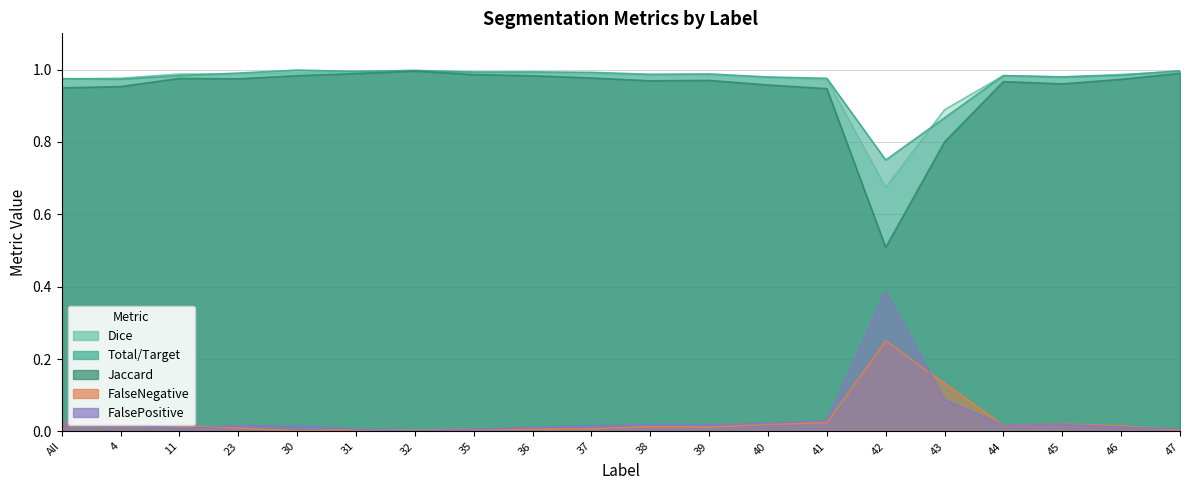

At which category is the sum across all series the highest?

32